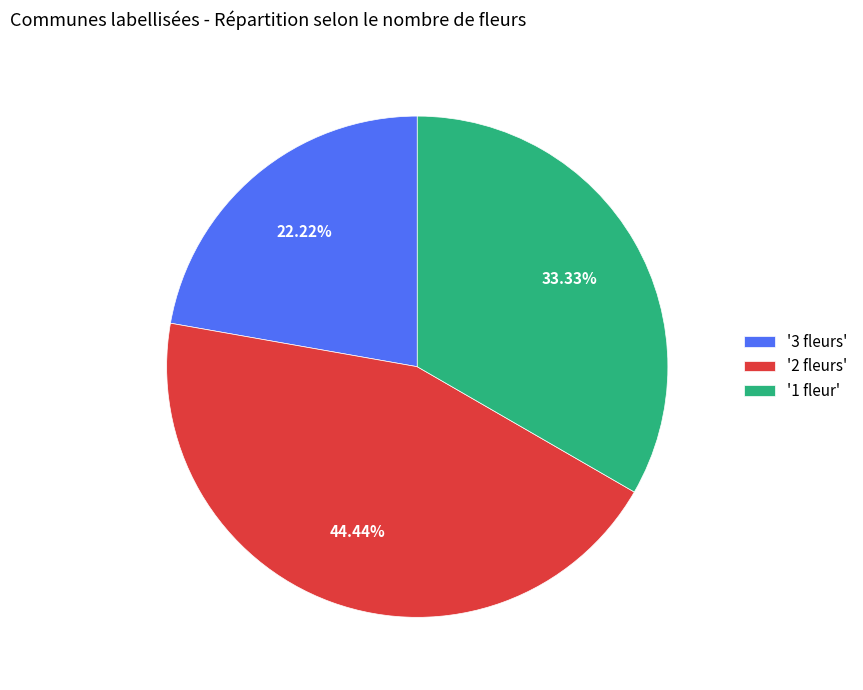

Rank the categories by value from lowest to highest.

'3 fleurs', '1 fleur', '2 fleurs'